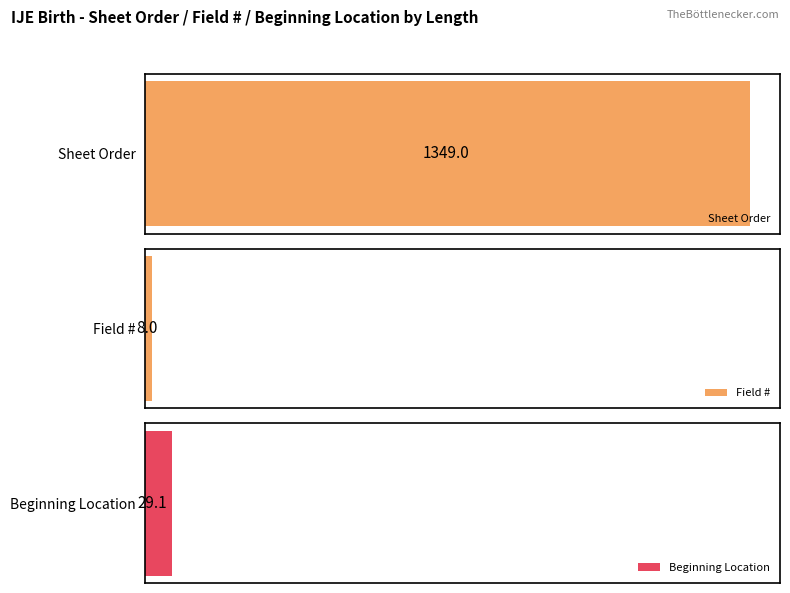

What is the difference between the maximum and second lowest values in the Beginning Location series?

4.0